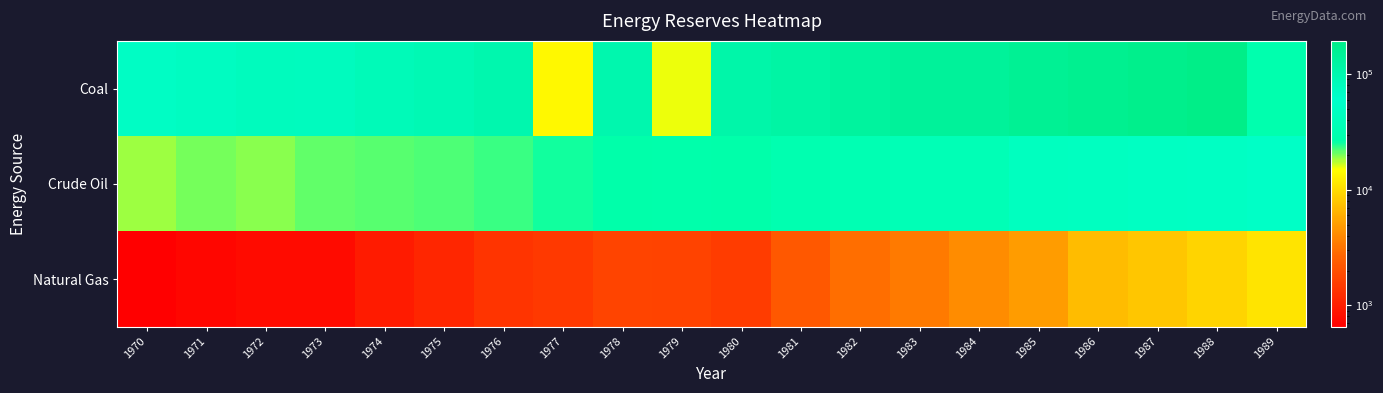

At which category is the sum across all series the highest?

1988